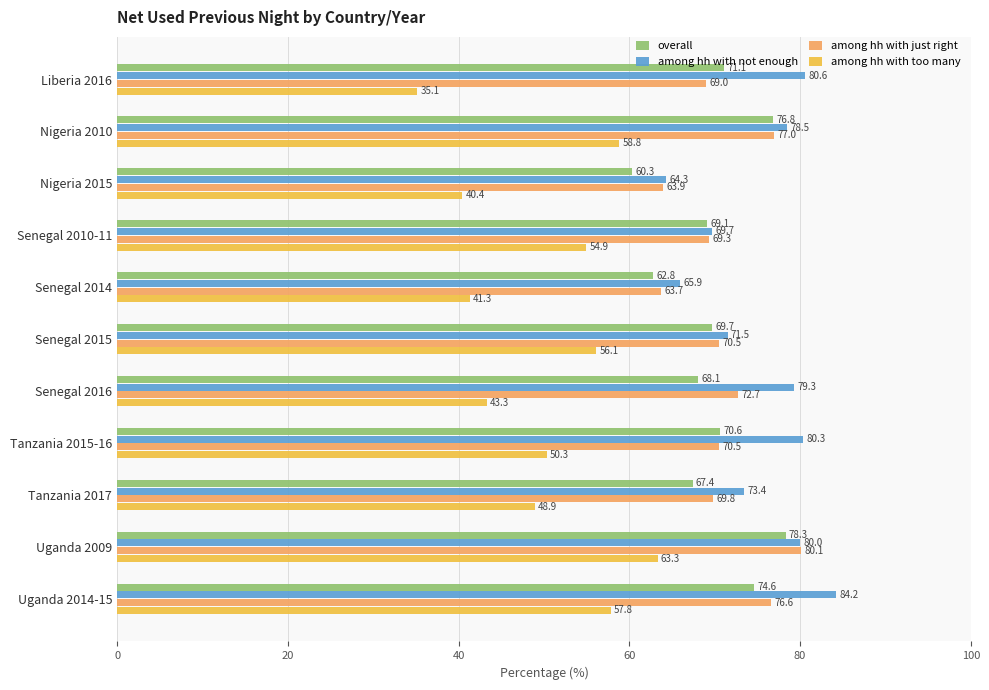

Rank the categories by overall value from highest to lowest.

Uganda 2009, Nigeria 2010, Uganda 2014-15, Liberia 2016, Tanzania 2015-16, Senegal 2015, Senegal 2010-11, Senegal 2016, Tanzania 2017, Senegal 2014, Nigeria 2015